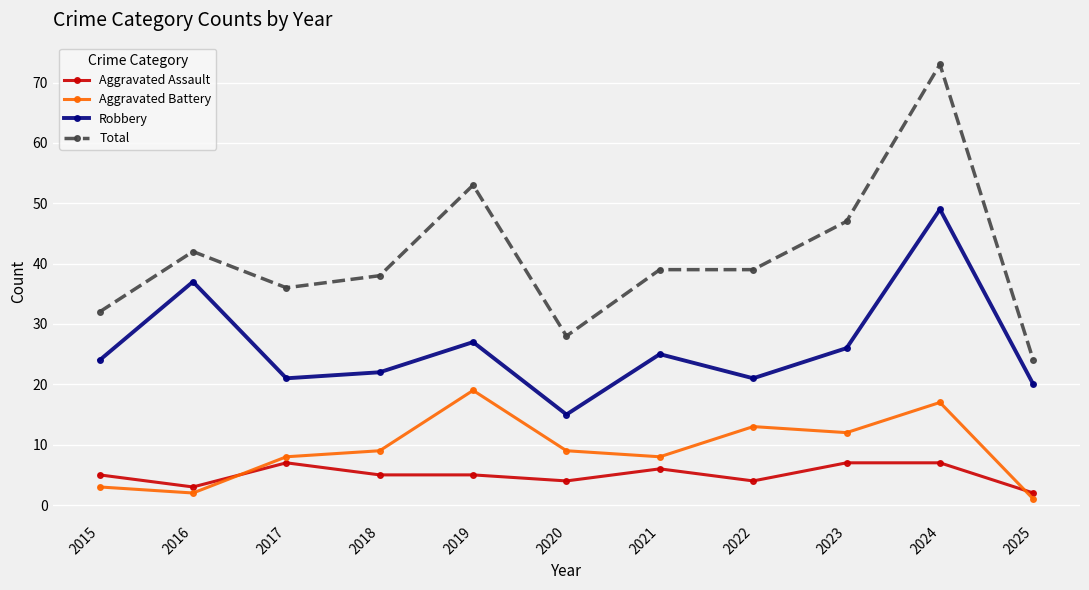

Which series has the widest spread of values?

Total